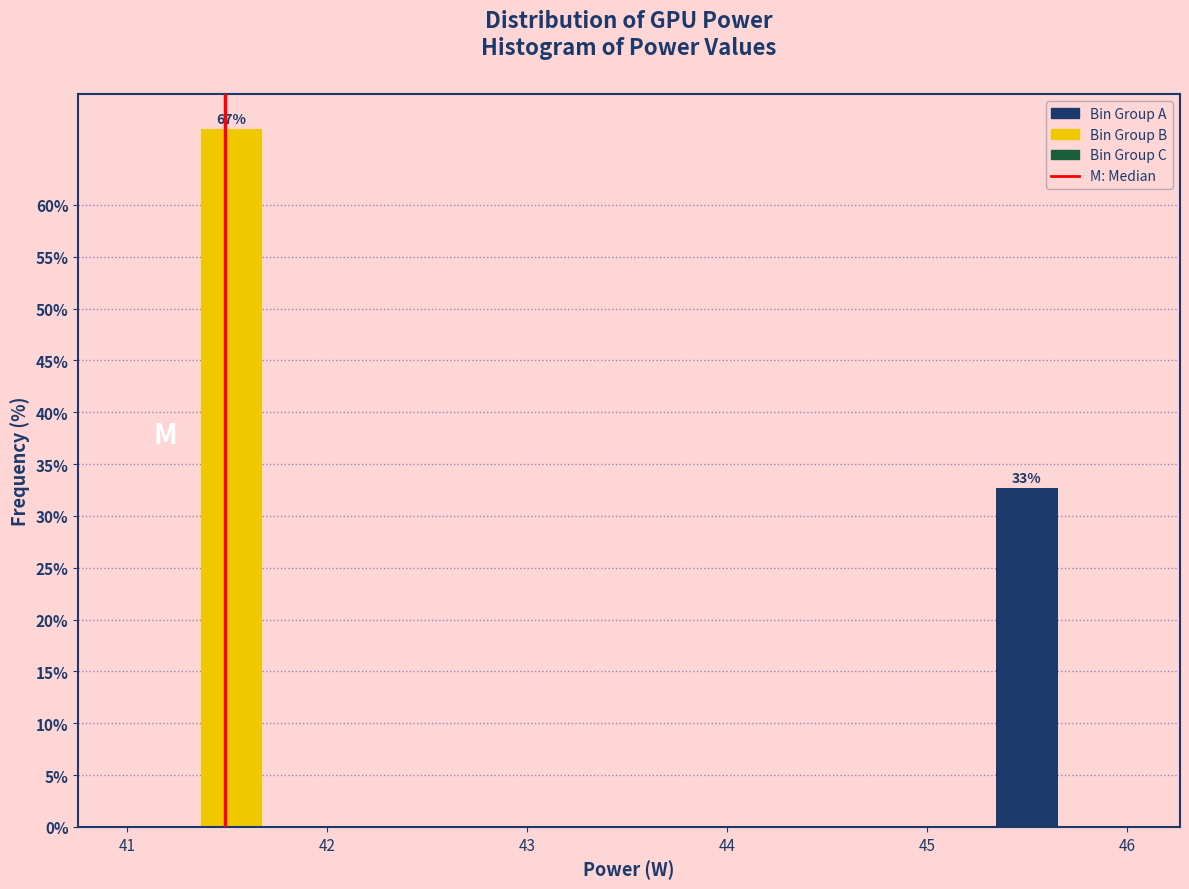

Around what value on the x-axis is the tallest bar? Give the approximate position of its centre, as read against the axis.

41.5